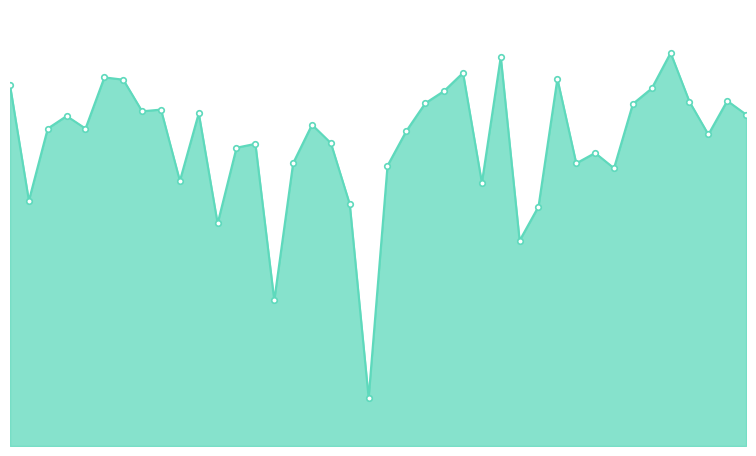

Reading right to left, what are all the values shown in this chart?

40=76.0	39=79.2	38=71.4	37=78.9	36=90.1	35=82.0	34=78.5	33=63.7	32=67.2	31=64.8	30=84.2	29=54.9	28=47.1	27=89.2	26=60.3	25=85.6	24=81.4	23=78.6	22=72.2	21=64.3	20=11.0	19=55.5	18=69.5	17=73.7	16=64.8	15=33.4	14=69.3	13=68.4	12=51.0	11=76.3	10=60.8	9=77.1	8=76.8	7=84.0	6=84.5	5=72.8	4=75.7	3=72.8	2=56.3	1=82.7